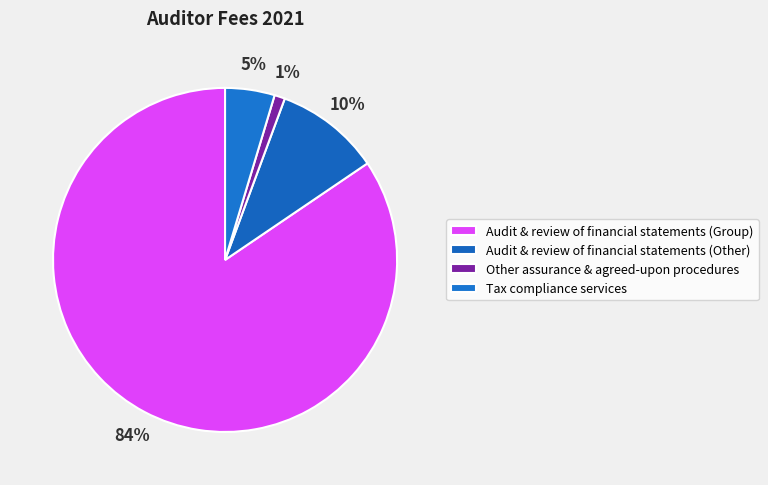

Count the number of slices in the pie.

4